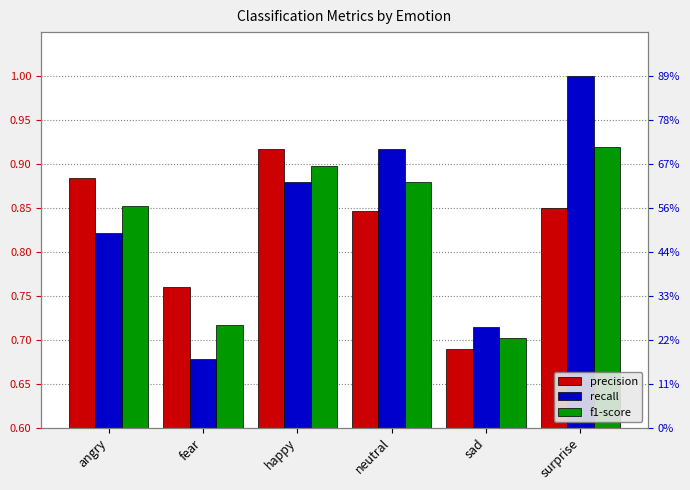

What is the sum of the precision values at sad and neutral?

1.5